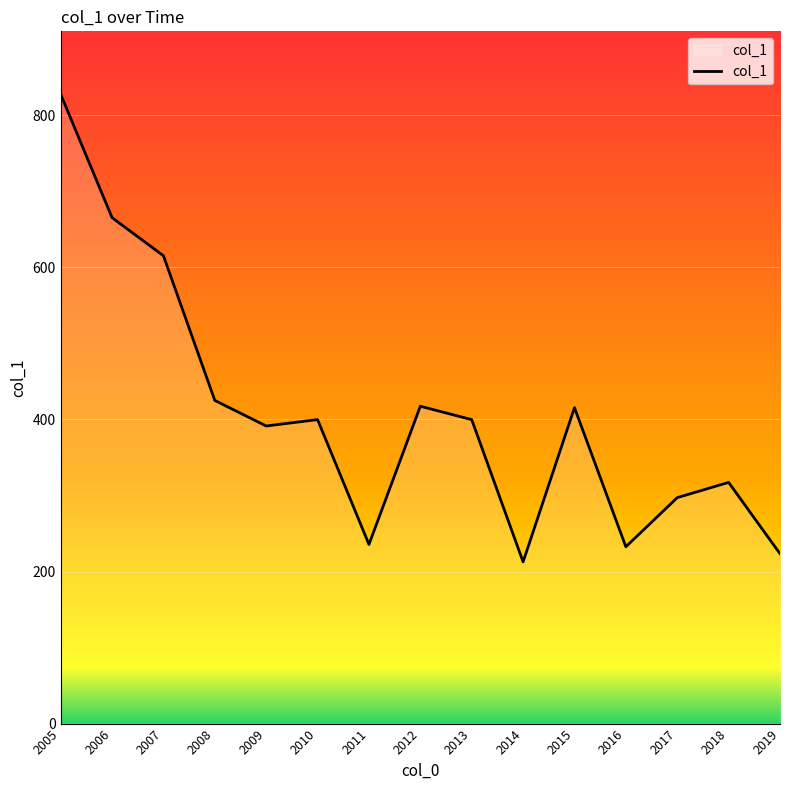

What is the average value?

405.1